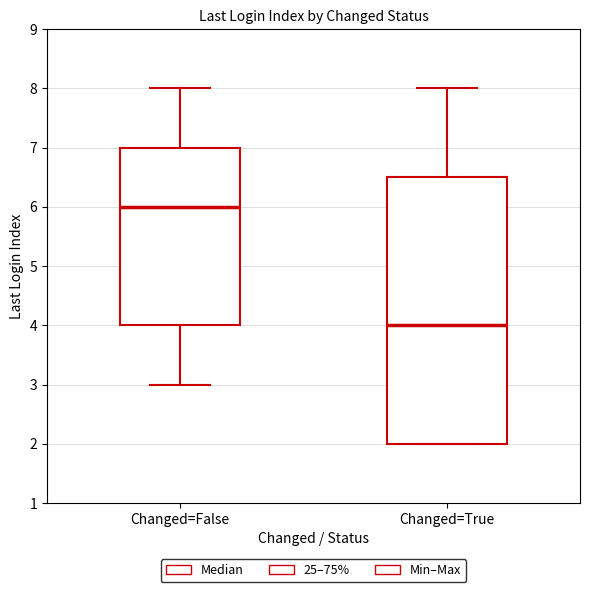

Where is the upper edge of the box for Changed=True on the y-axis? The values are not printed on the chart, so give them approximately, as read against the axis.

6.5